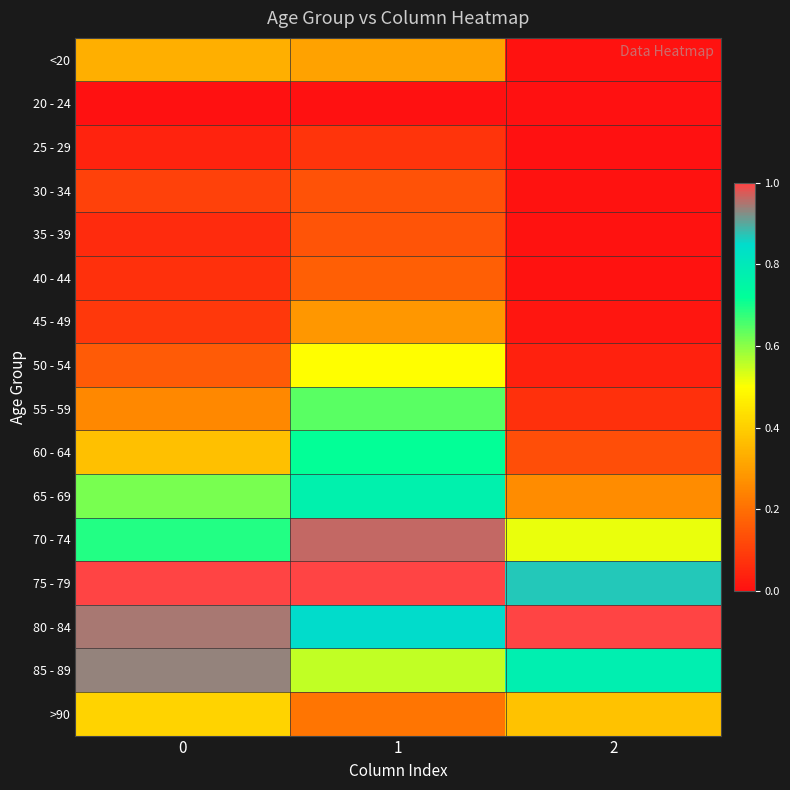

Reading right to left, transcribe all the data shown in this chart.

<20: 2=0.0	1=0.3	0=0.3
20 - 24: 2=0.0	1=0.0	0=0.0
25 - 29: 2=0.0	1=0.1	0=0.0
30 - 34: 2=0.0	1=0.1	0=0.1
35 - 39: 2=0.0	1=0.1	0=0.1
40 - 44: 2=0.0	1=0.2	0=0.1
45 - 49: 2=0.0	1=0.3	0=0.1
50 - 54: 2=0.0	1=0.5	0=0.2
55 - 59: 2=0.1	1=0.6	0=0.3
60 - 64: 2=0.1	1=0.7	0=0.4
65 - 69: 2=0.3	1=0.8	0=0.6
70 - 74: 2=0.5	1=1.0	0=0.7
75 - 79: 2=0.9	1=1.0	0=1.0
80 - 84: 2=1.0	1=0.9	0=0.9
85 - 89: 2=0.8	1=0.6	0=0.9
>90: 2=0.4	1=0.2	0=0.4